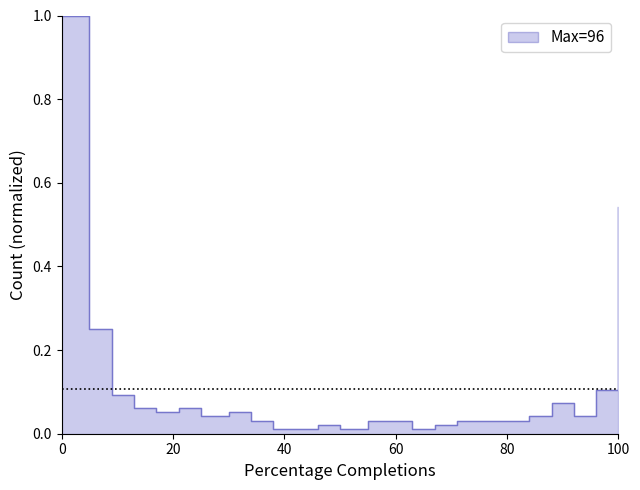

Count the number of categories in the chart.

25